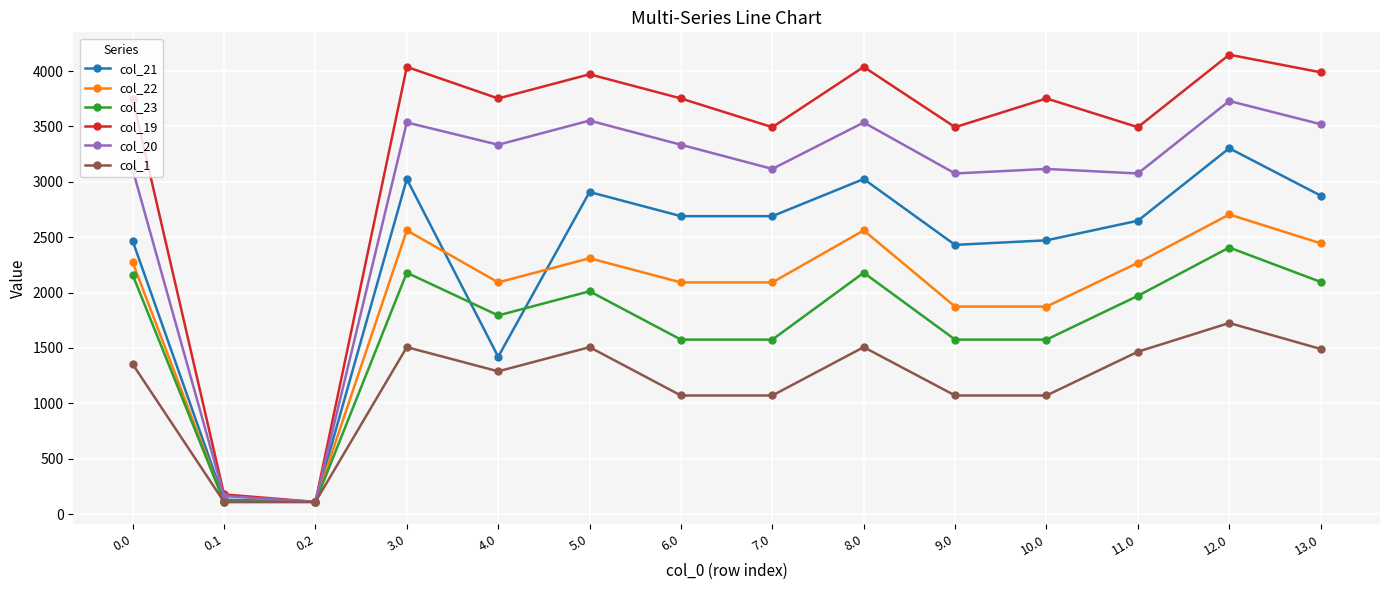

In col_20, how many points are lower than both neighbors (excluding endpoints)?

5